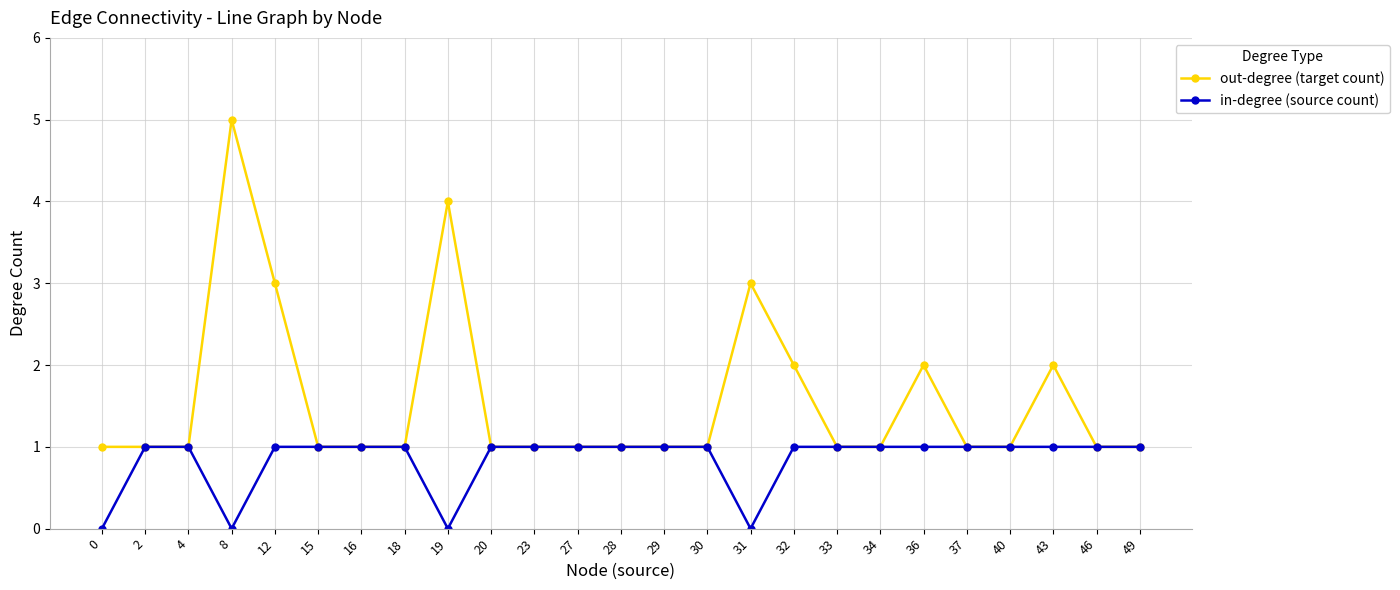

Which series changed the most between 8 and 28?

out-degree (target count)